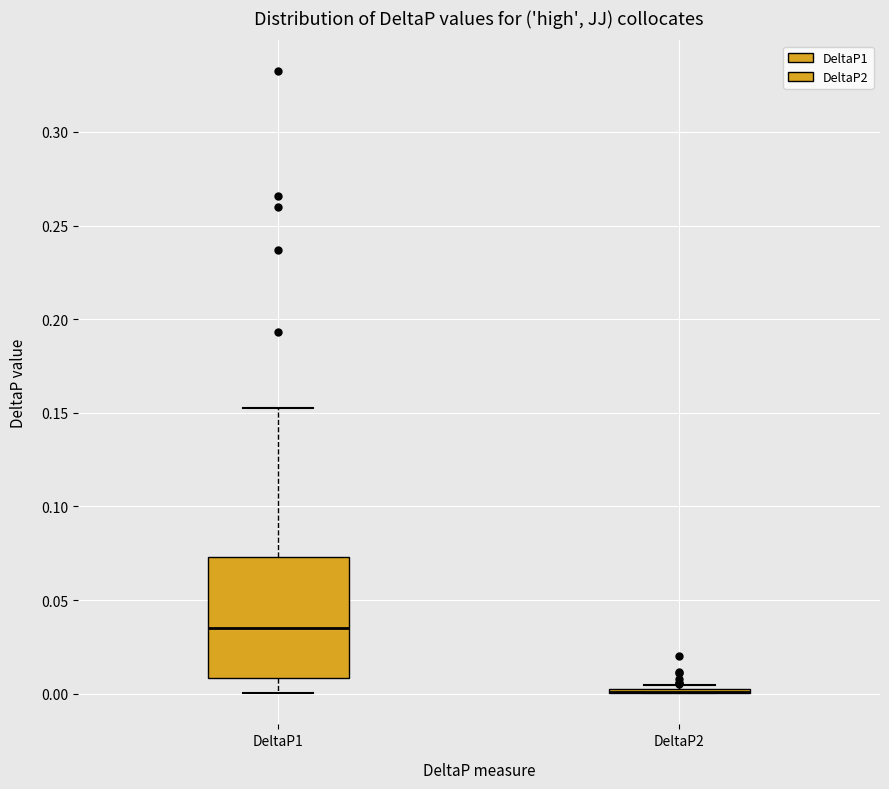

Comparing the boxes themselves (not the whiskers), which one is the tallest?

DeltaP1